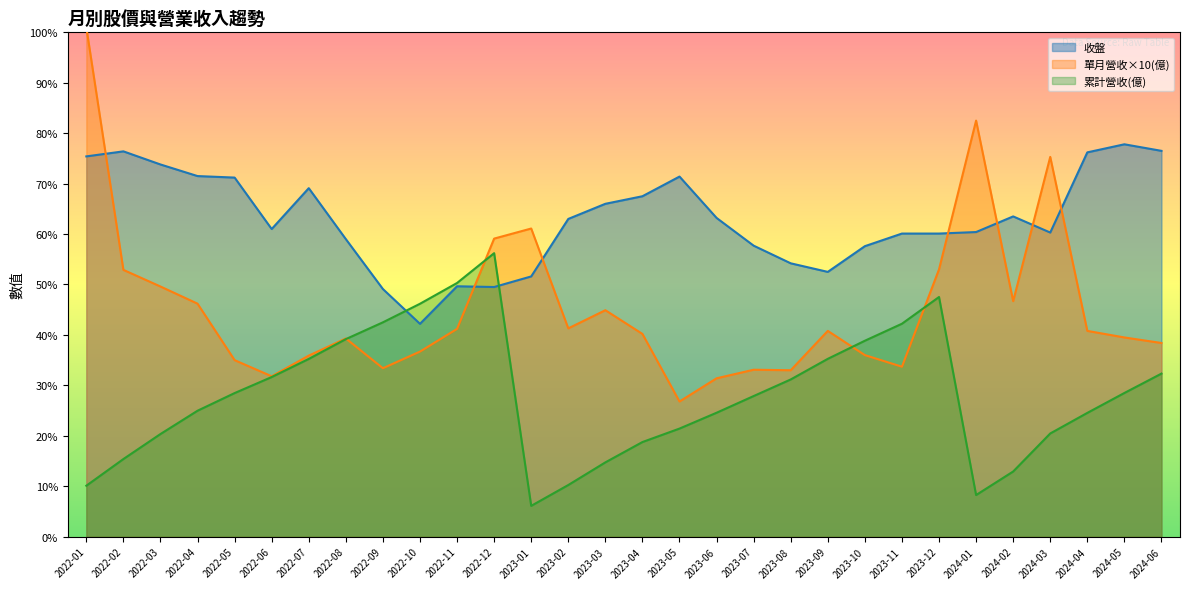

Between 2023-11 and 2023-07, which series saw the biggest shift?

累計營收(億)